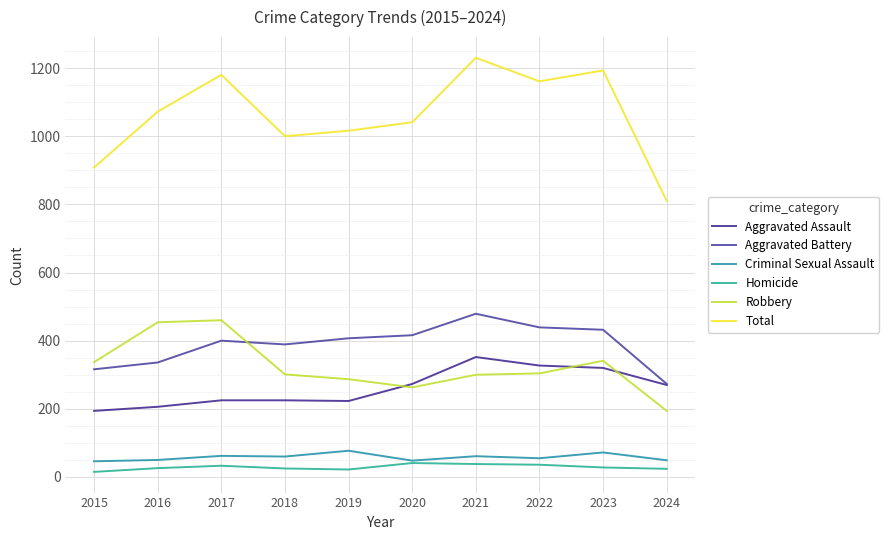

Which series ends up on top after the final intersection of Aggravated Battery and Robbery?

Aggravated Battery